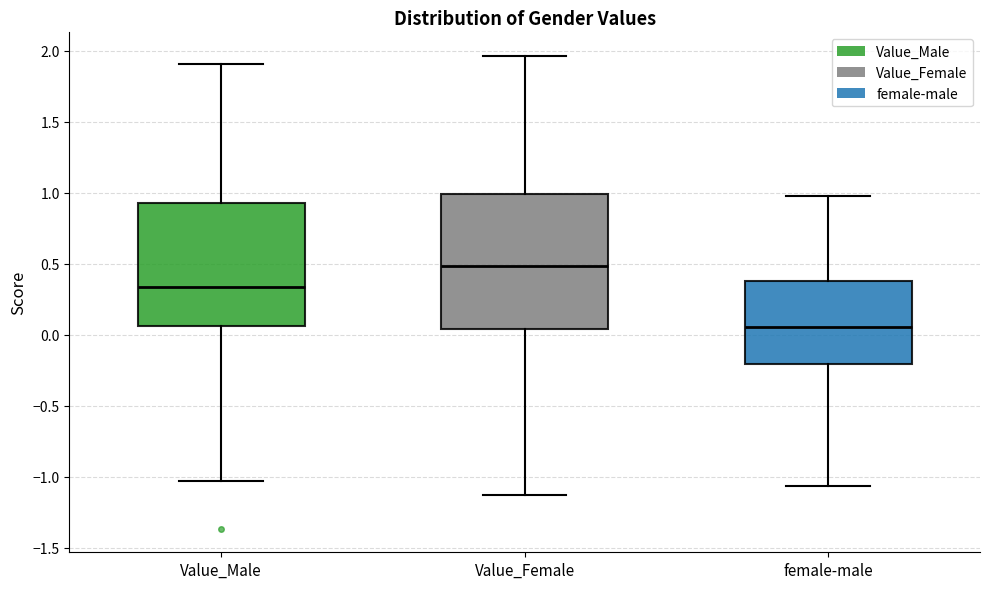

Where is the lower edge of the box for Value_Female on the y-axis? The values are not printed on the chart, so give them approximately, as read against the axis.

0.05